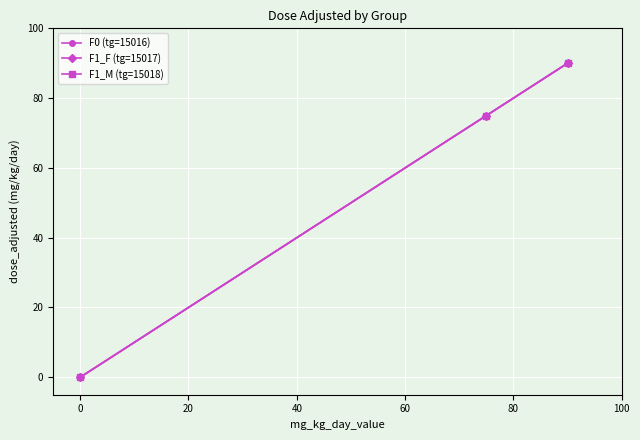

Is this an area chart (filled region under the line)?

No